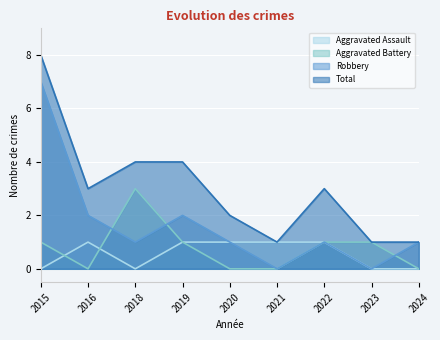

At which category does Robbery reach its first local valley?

2018